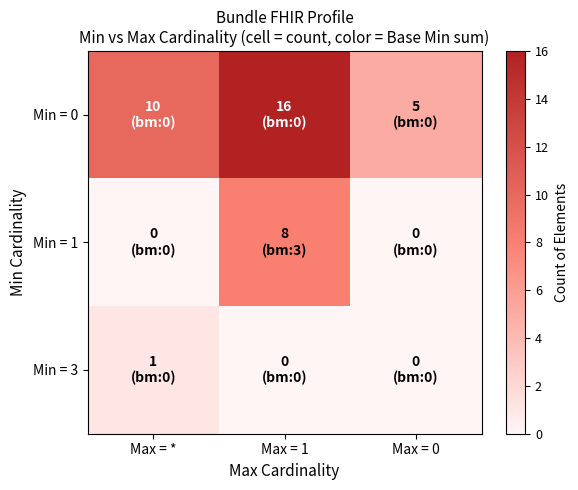

At how many categories does at least one series exceed 15?

1